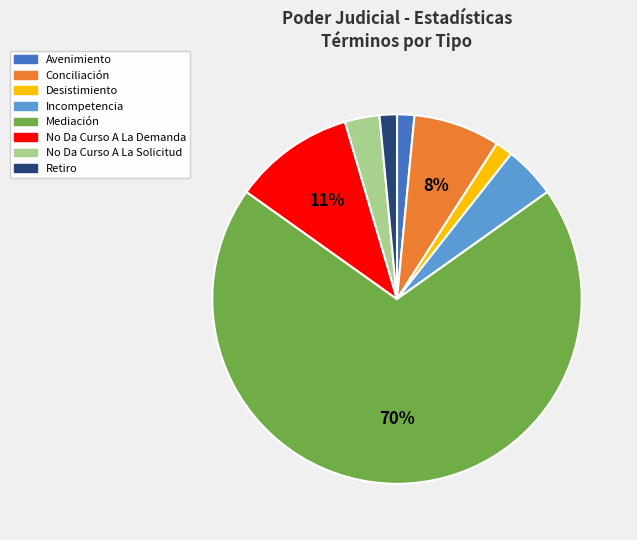

To the nearest percent, what portion does Avenimiento represent?

2%